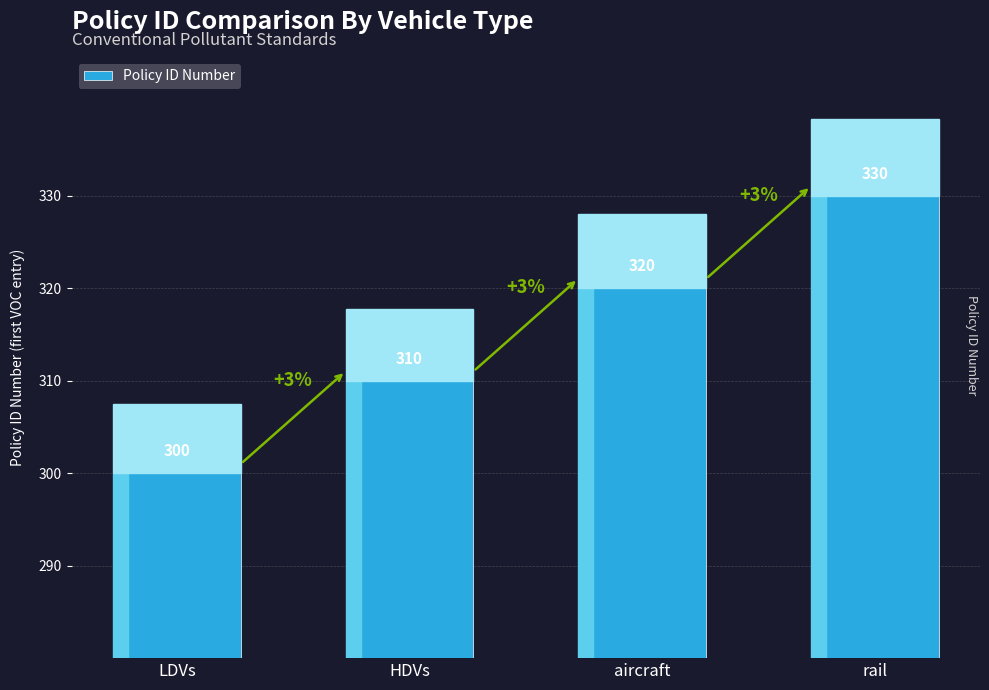

Read the value at HDVs.

310